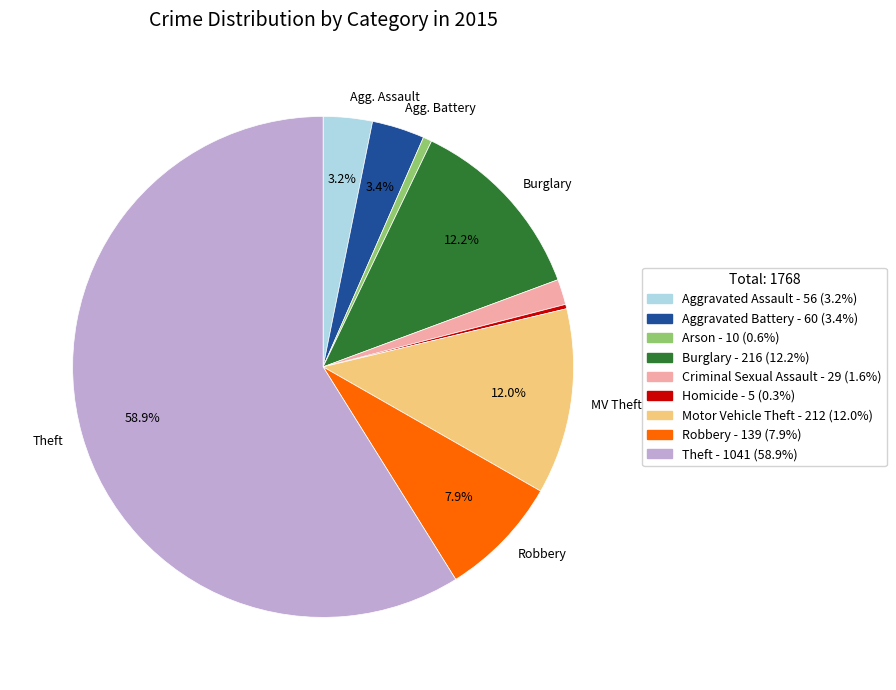

To the nearest percent, what is the average slice percentage?

11%